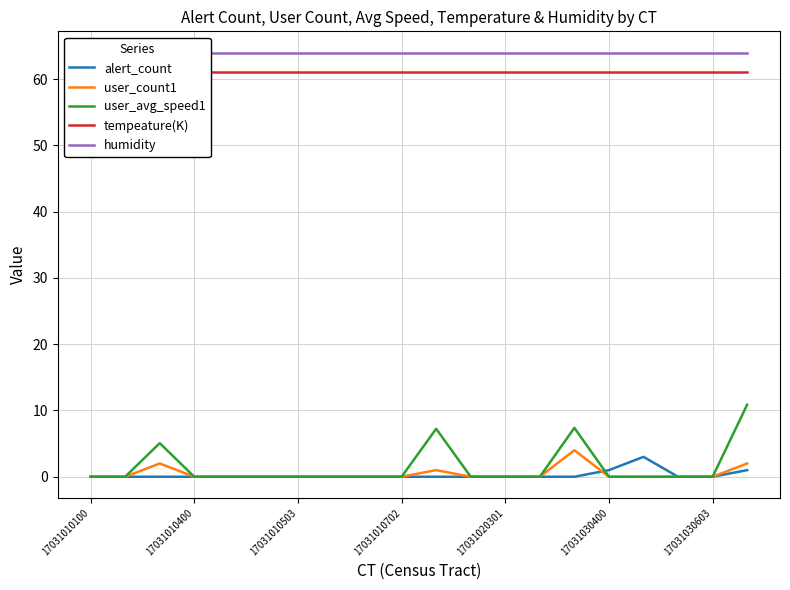

What are all the series names shown in the legend?

alert_count, user_count1, user_avg_speed1, tempeature(K), humidity